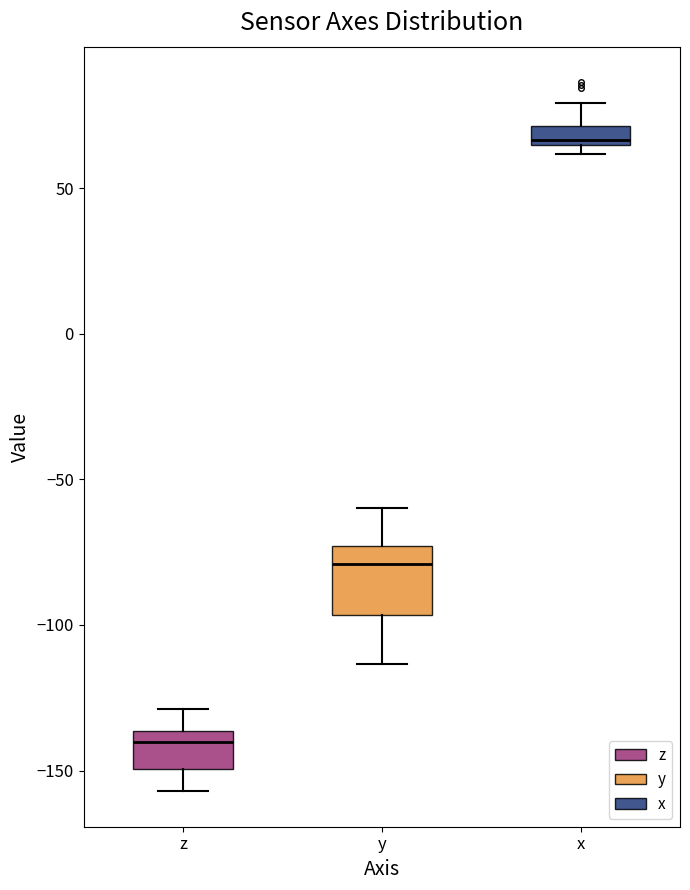

Where is the upper edge of the box for x on the y-axis? The values are not printed on the chart, so give them approximately, as read against the axis.

70